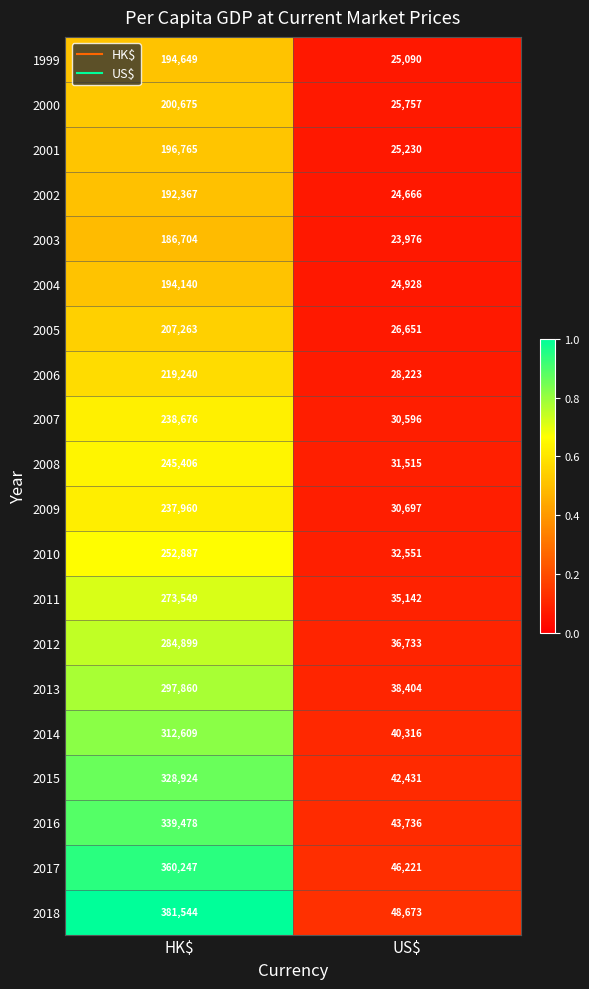

Between HK$ and US$, which series saw the biggest shift?

2018